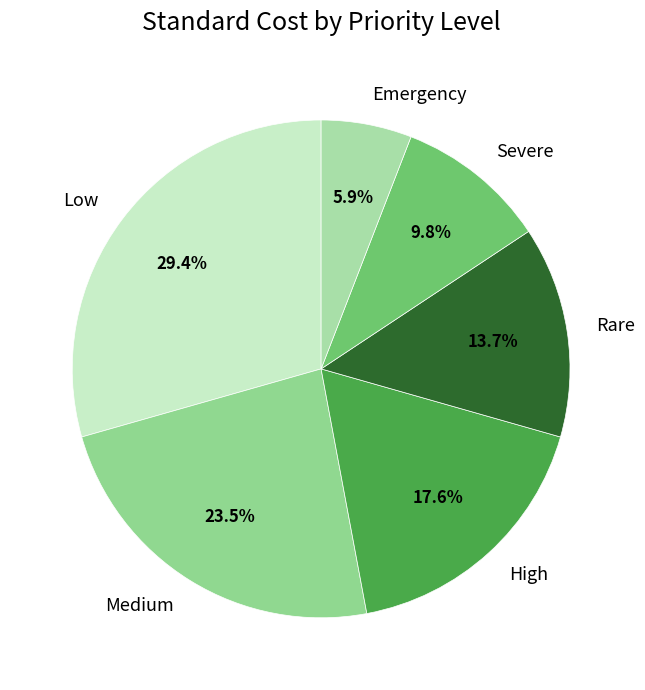

Rank the categories by value from highest to lowest.

Low, Medium, High, Rare, Severe, Emergency